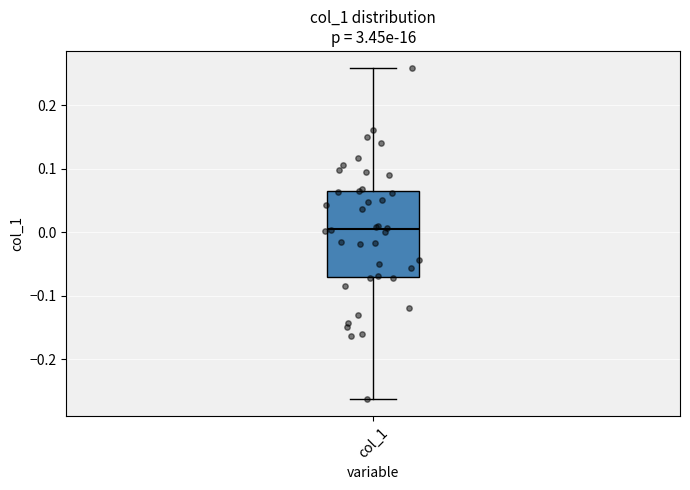

Transcribe this box plot: give where the median line is, the range the box spans, and where the two whiskers end, as read against the y-axis. The values are not printed on the chart, so give them approximately, as read against the axis.

median 0.01, box -0.07 to 0.07, whiskers -0.26 to 0.26